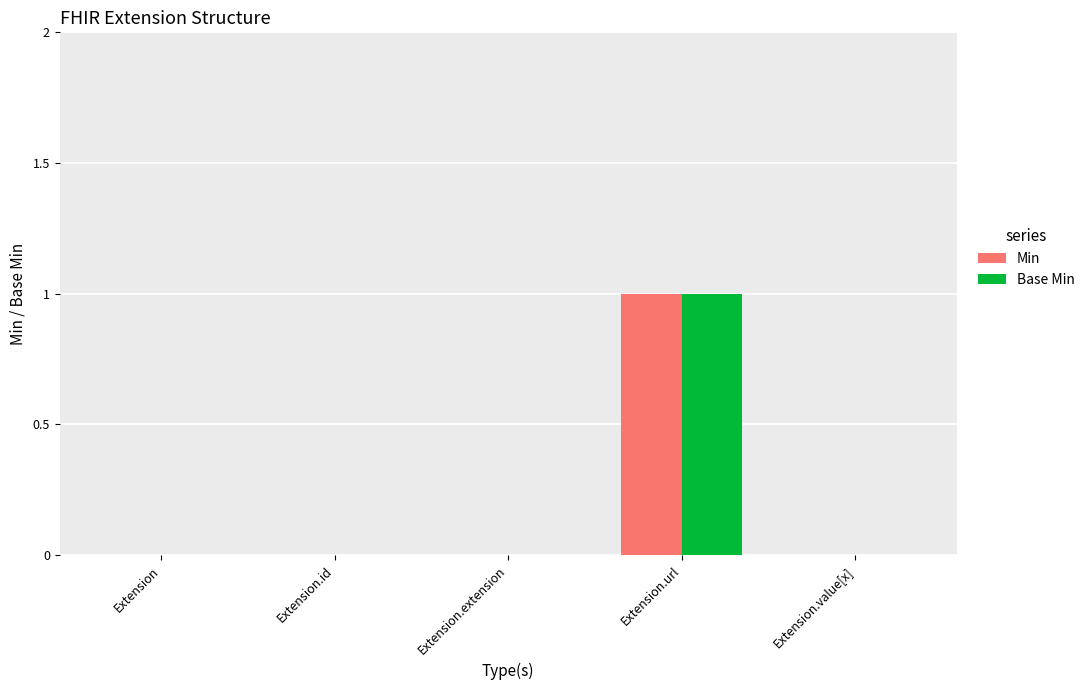

Reading left to right, transcribe all the data shown in this chart.

Min: 0	0	0	1	0
Base Min: 0	0	0	1	0